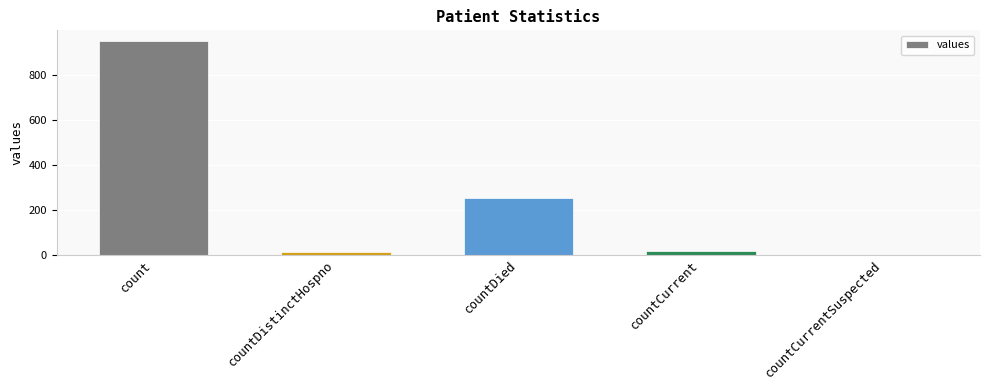

How many values are above zero?

4